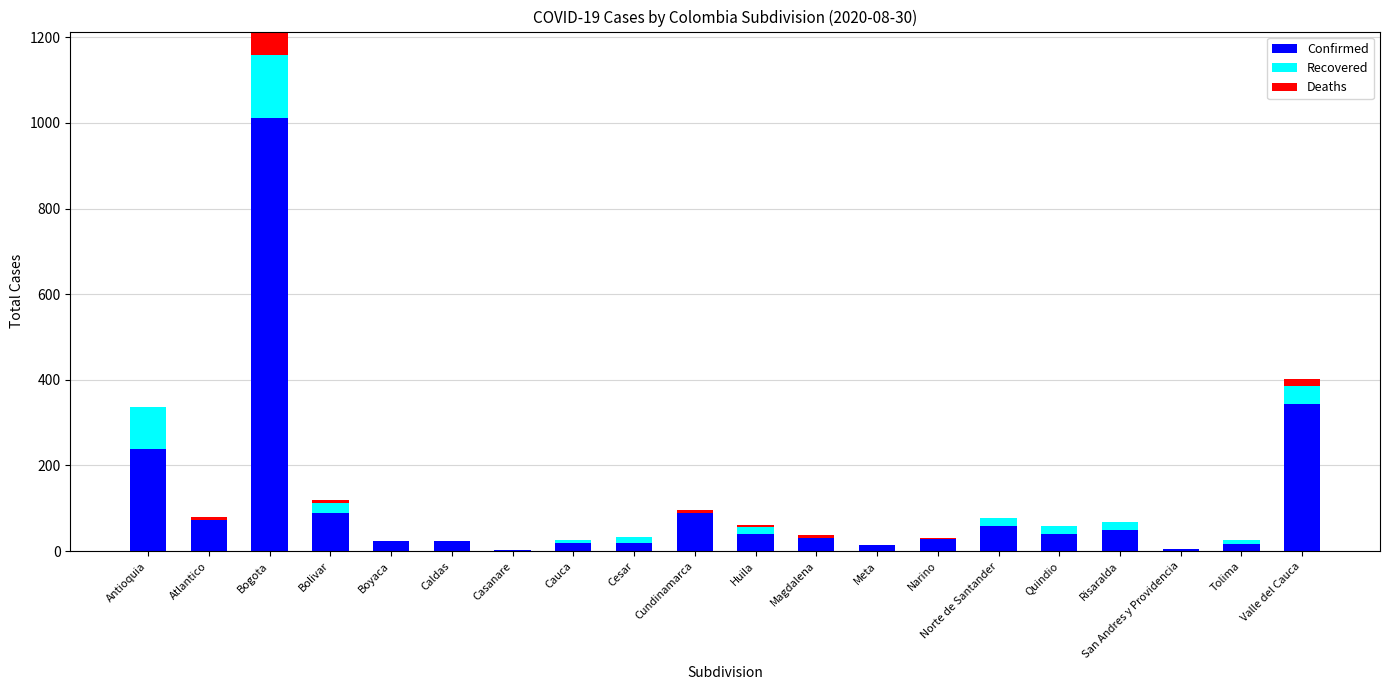

The Confirmed series shows 176 at Valle del Cauca. True or false?

False